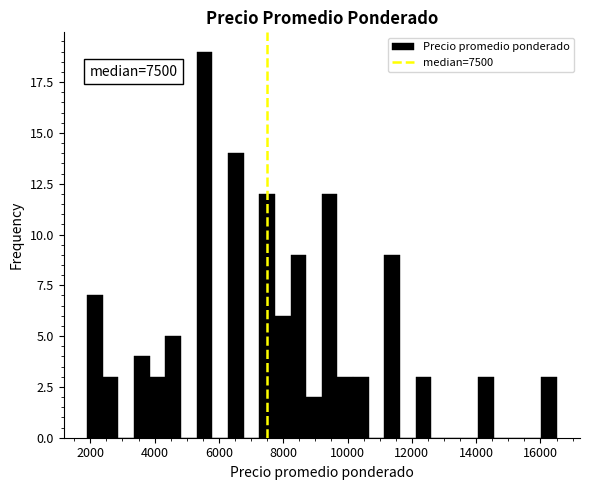

Around what value on the x-axis is the tallest bar? Give the approximate position of its centre, as read against the axis.

5600